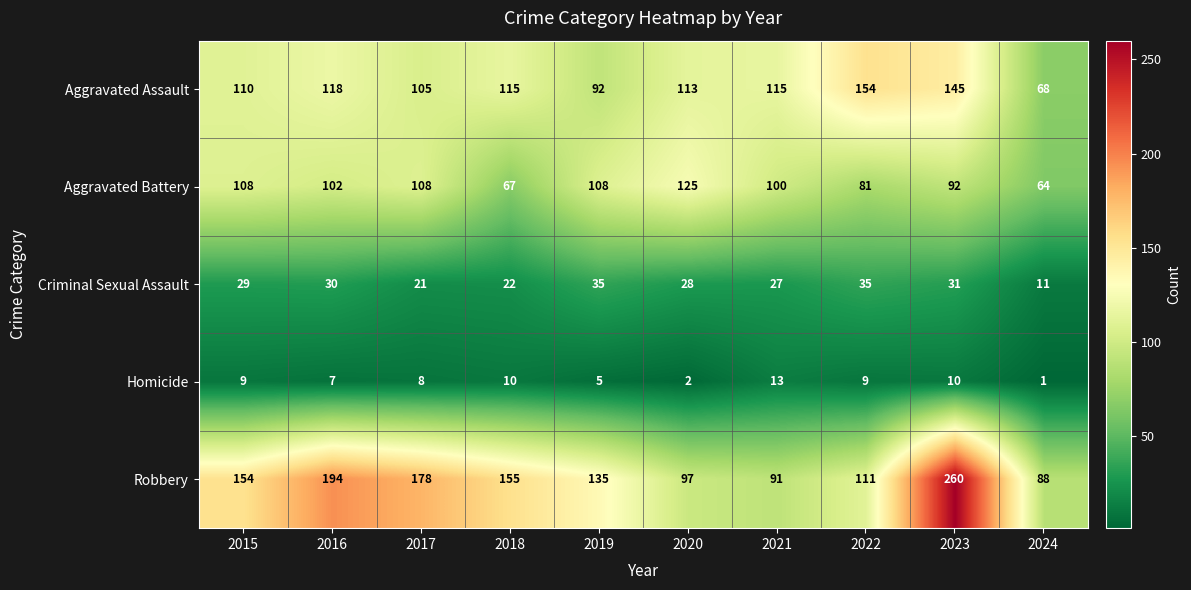

What is the difference between the Aggravated Battery values at 2018 and 2019?

41